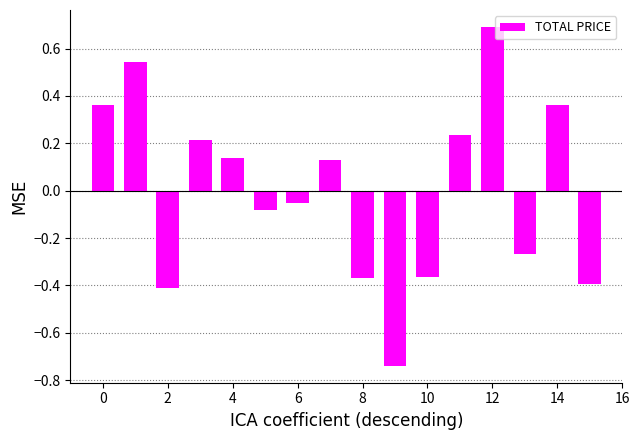

What is the maximum value shown in the chart?

0.7